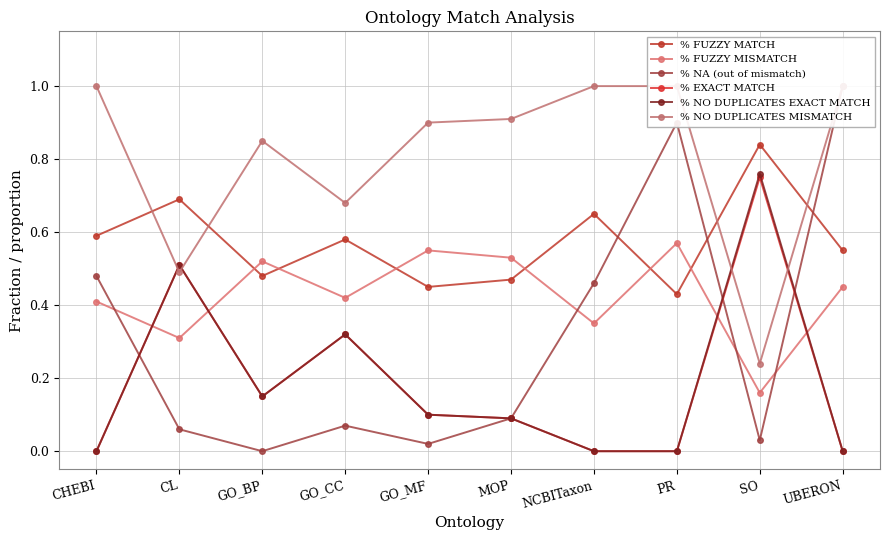

Which series has the widest spread of values?

% NA (out of mismatch)